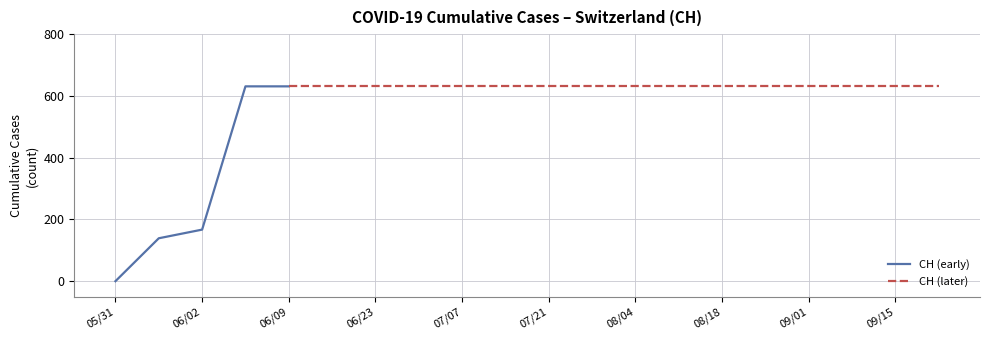

What is the label of the 14th point from the right?

2020-06-23